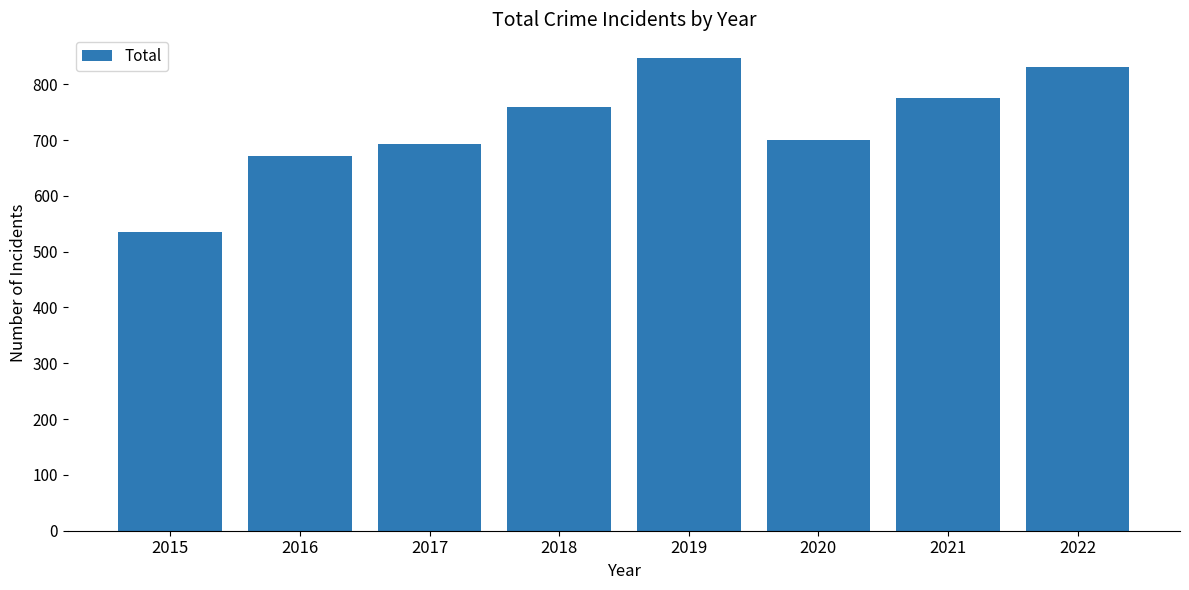

List the labels in order of value, smallest first.

2015, 2016, 2017, 2020, 2018, 2021, 2022, 2019